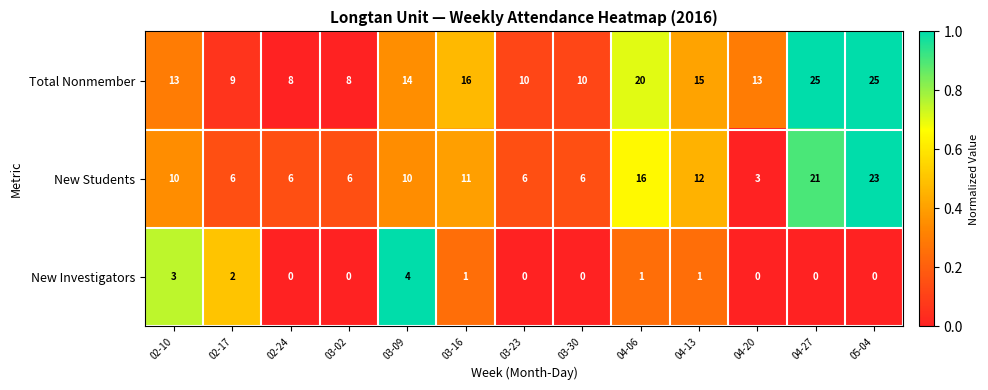

What is the difference between the maximum and minimum values in the Total Nonmember series?

17